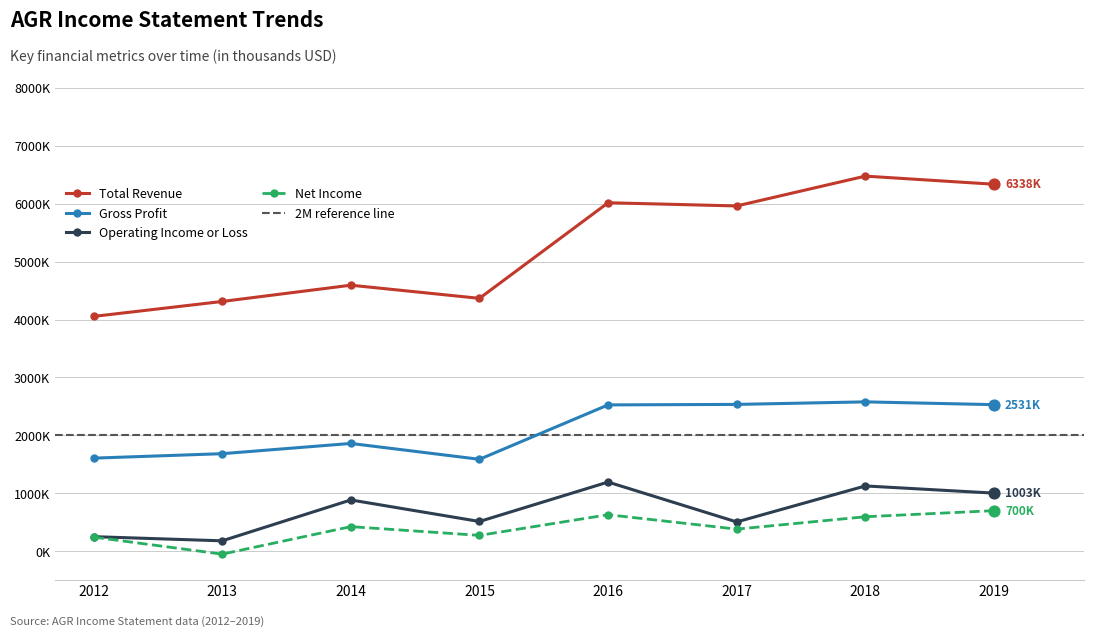

Which series reaches the minimum Y coordinate?

Net Income